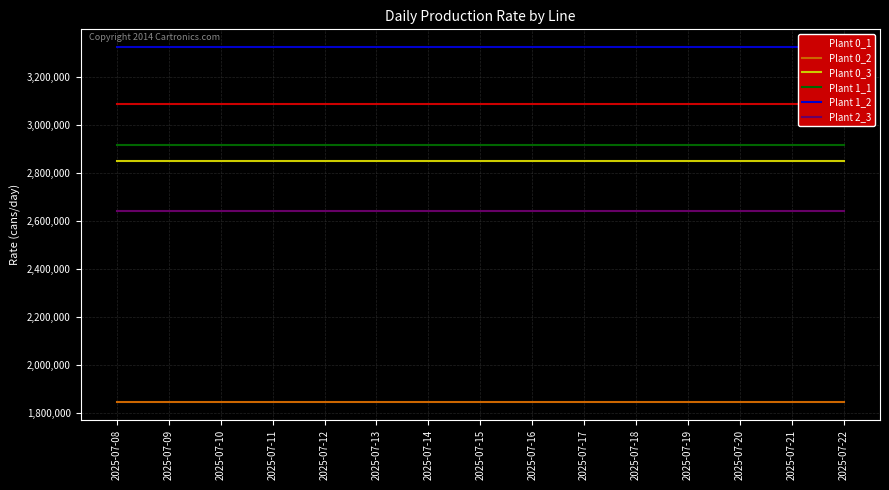

True or false: Plant 1_2 and Plant 2_3 intersect in this chart.

False